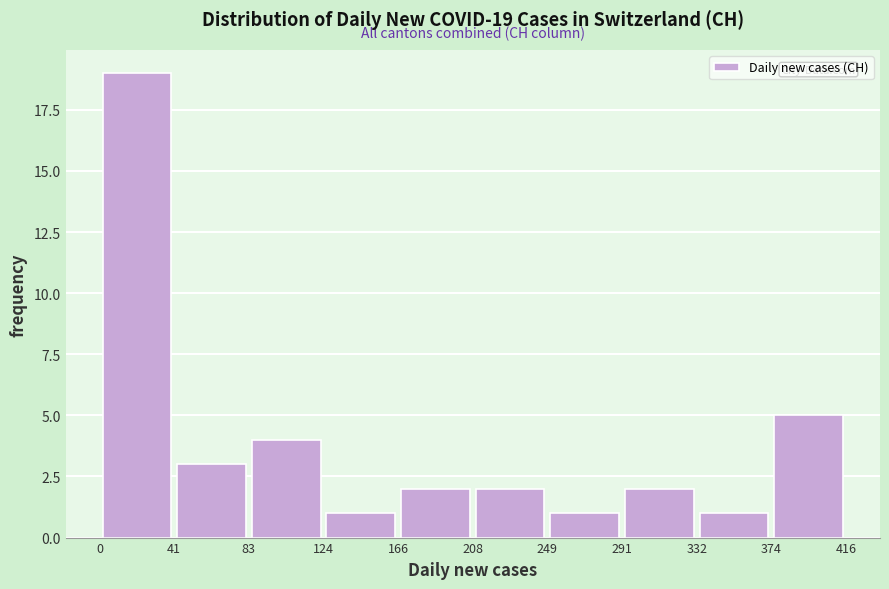

Over which range of the x-axis is the bar tallest?

0 to 41